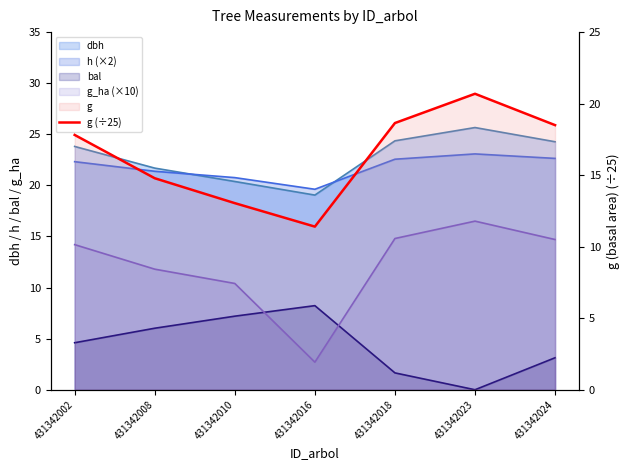

How many points are higher than both their immediate neighbors (excluding endpoints)?

1